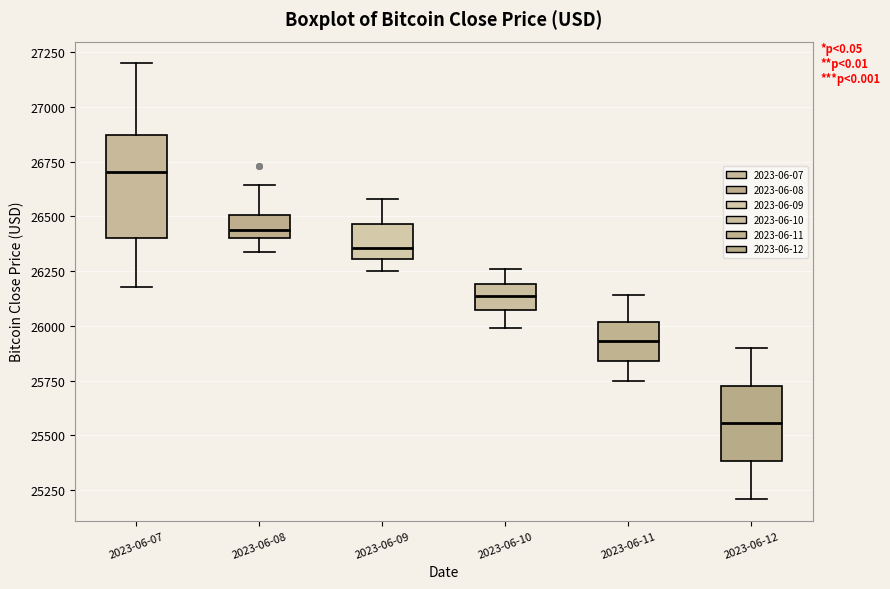

Which box has the highest median line?

2023-06-07